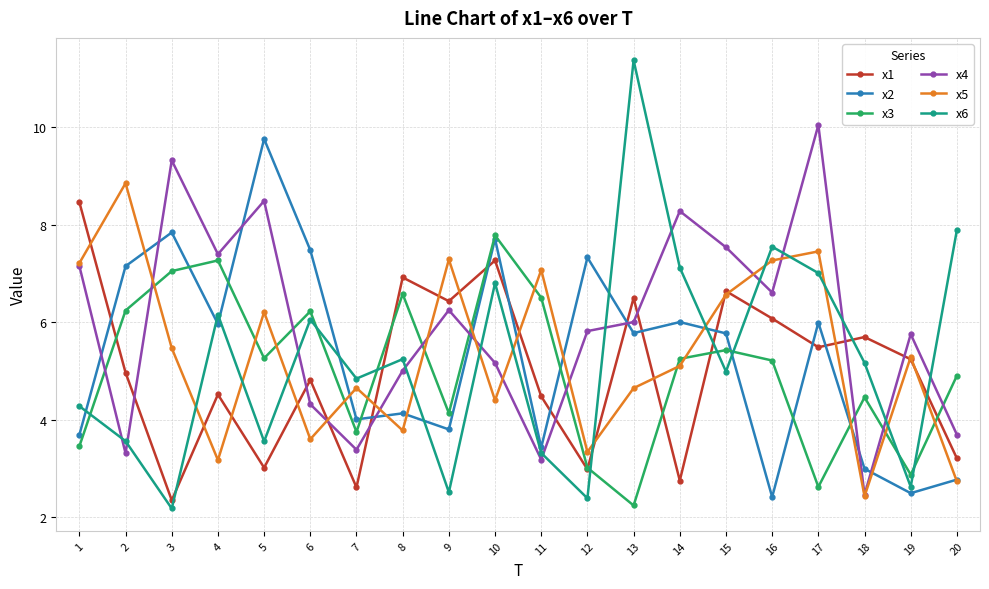

What is the spread (max minus min) of values at 1?

5.0